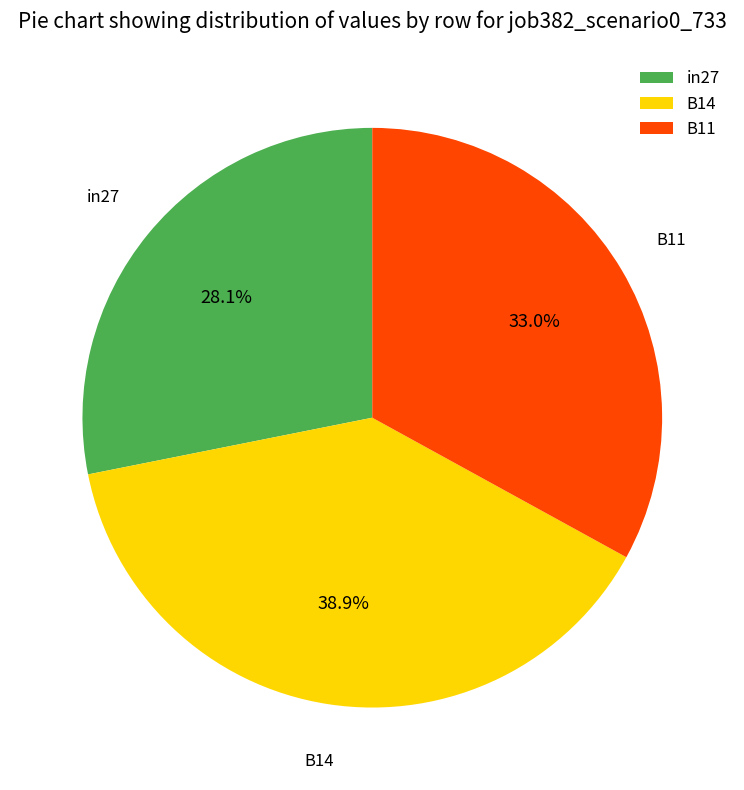

To the nearest percent, what is the difference between the in27 and B11 slice percentages?

5%